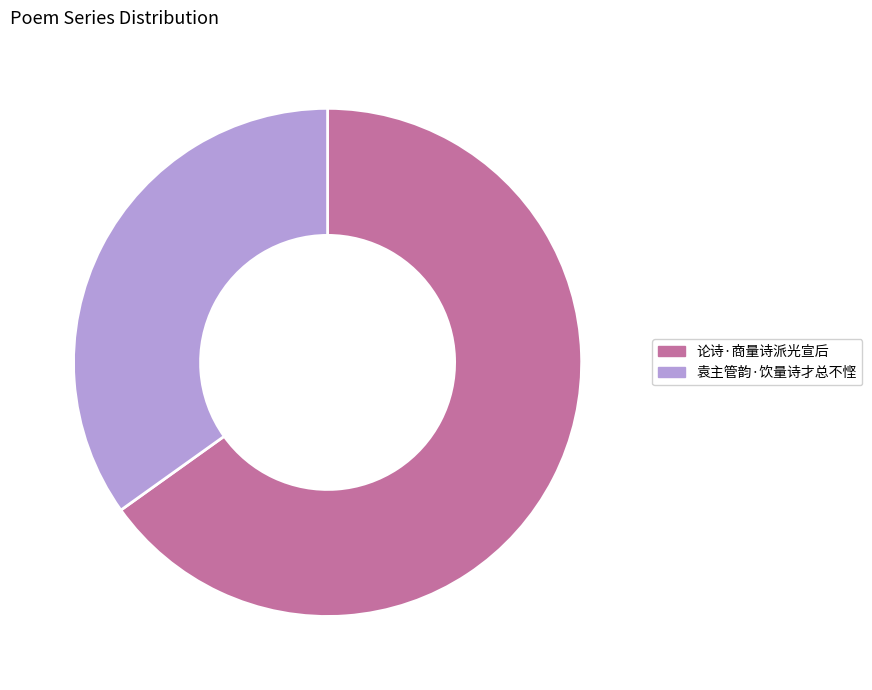

How many slices are in this pie chart?

2